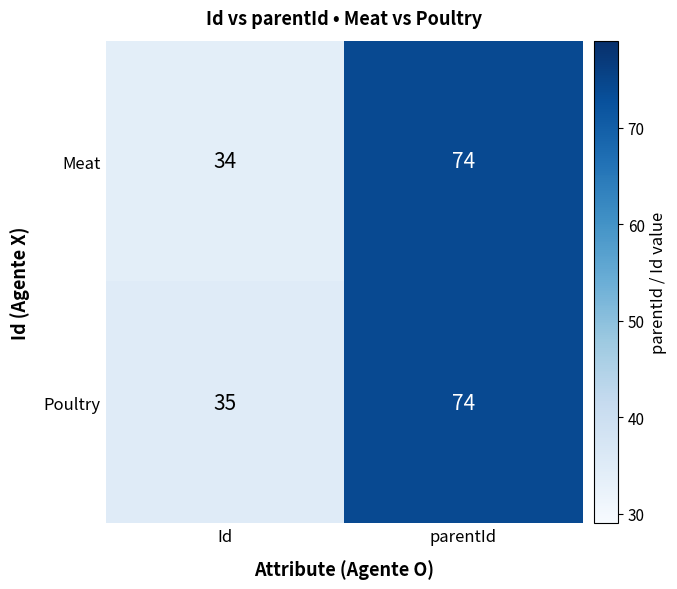

The Poultry series shows 110 at parentId. True or false?

False